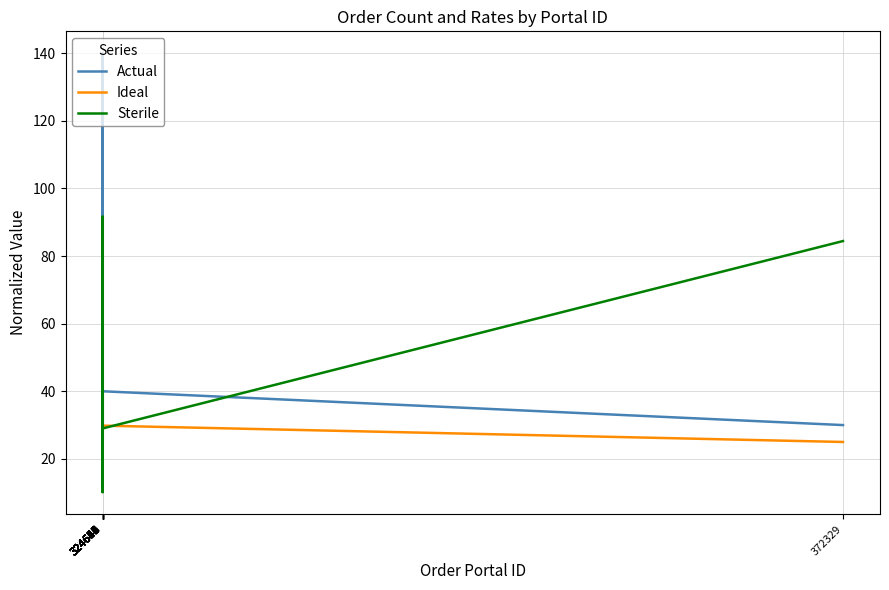

Does the chart display data point markers on the line(s)?

No